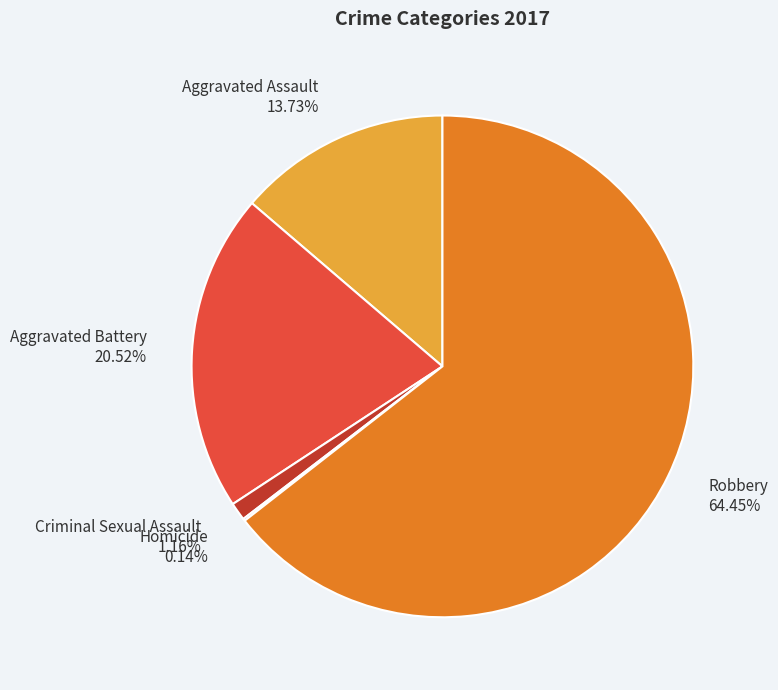

What is the largest slice in the pie chart?

Robbery